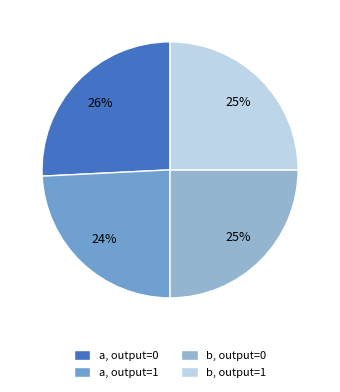

Which has a higher value, a, output=0 or b, output=0?

a, output=0